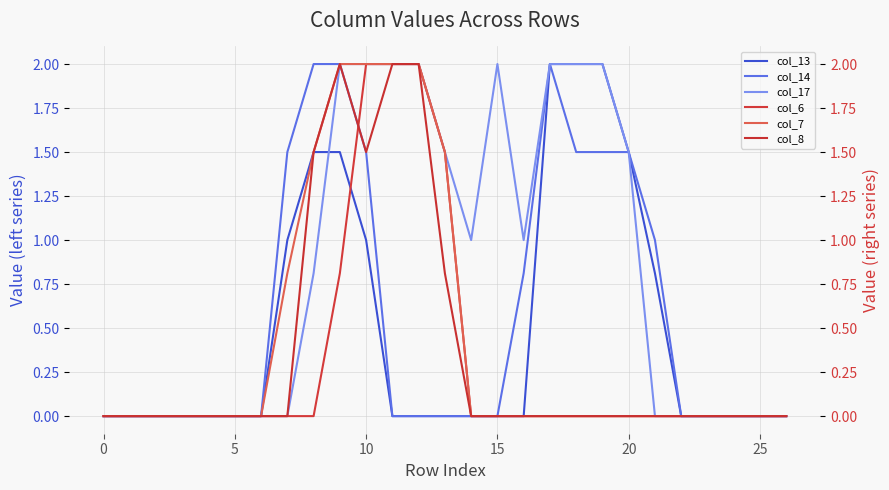

Is it true that col_14 equals -1.0 at 25?

False